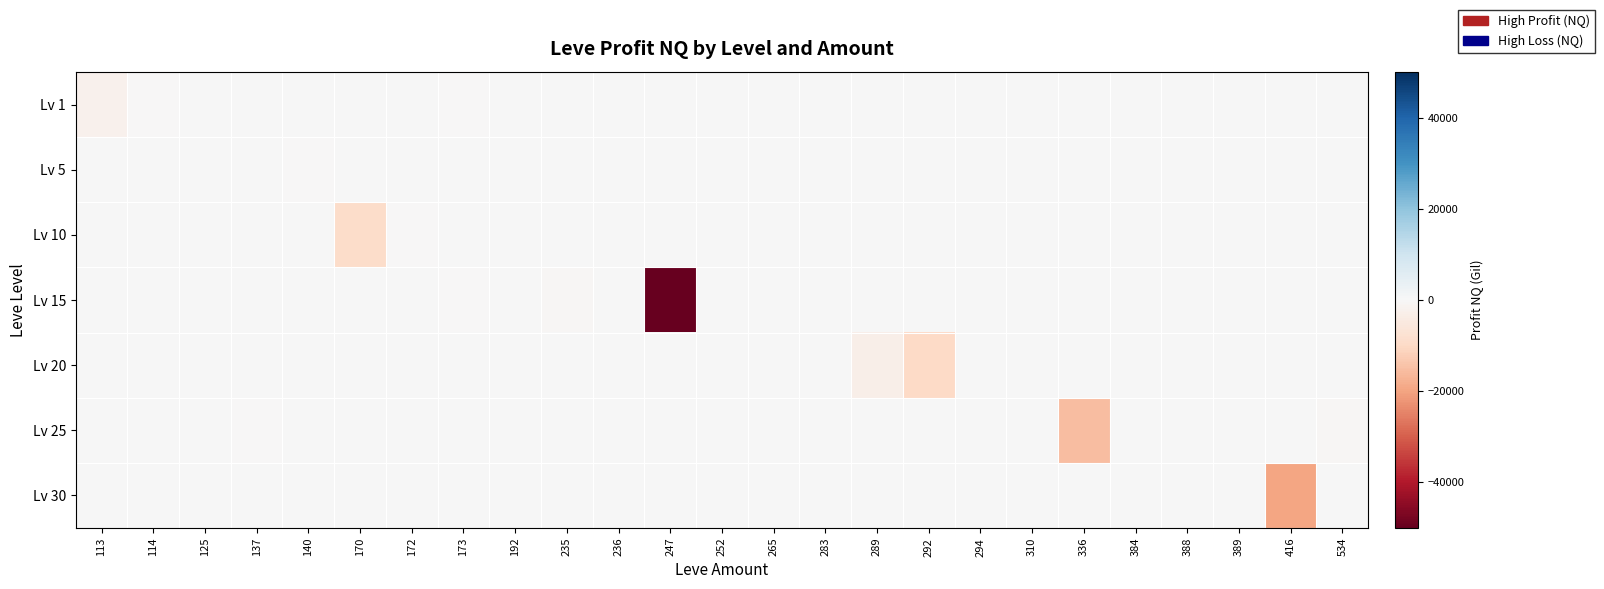

At which category does the chart reach its peak across all series?

125